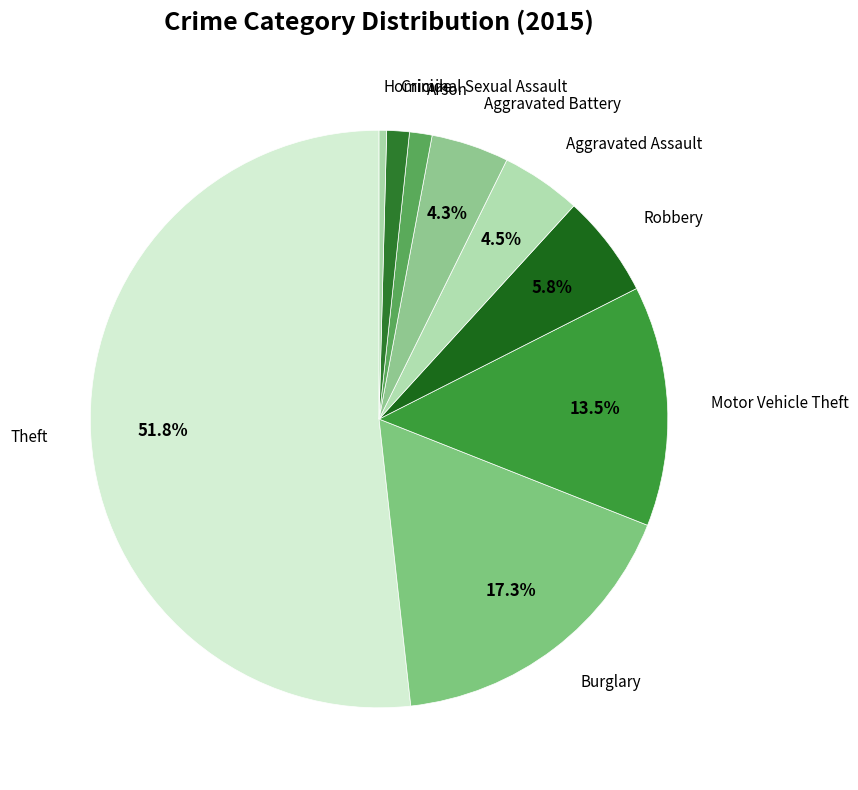

Which category has the smallest portion of the pie?

Homicide